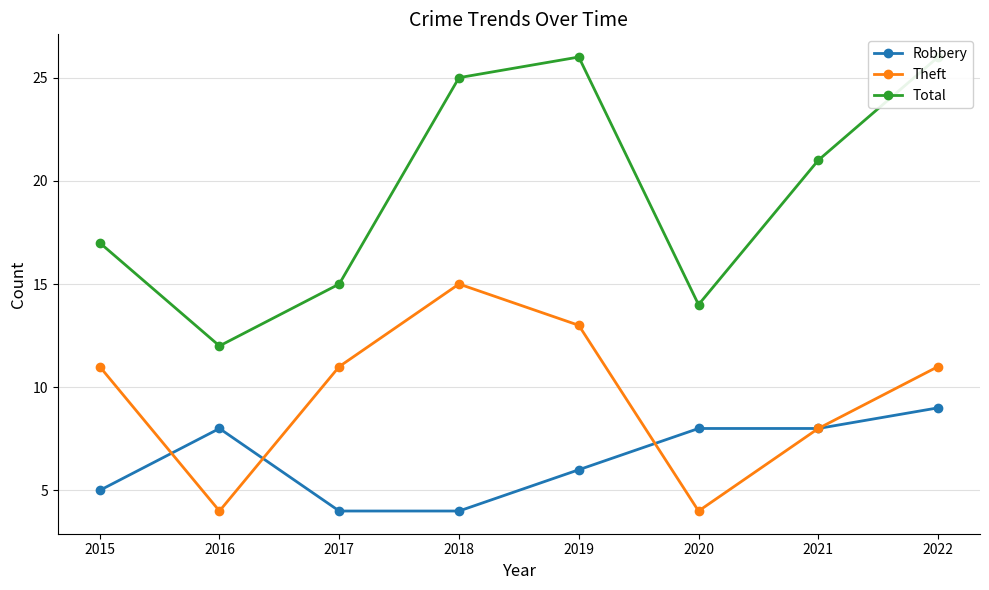

Which series has the largest range (max minus min)?

Total